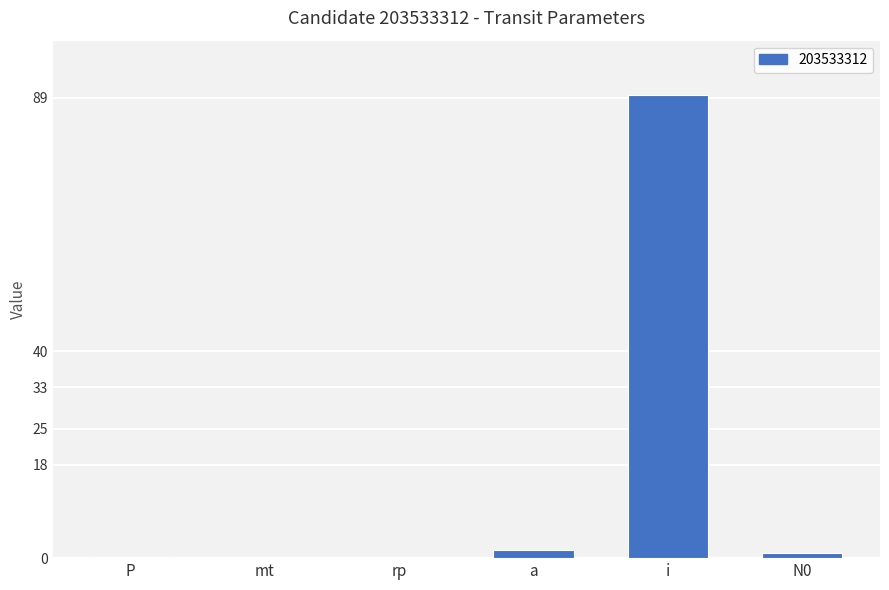

What is the ratio of the value at i to the value at N0?

89.5